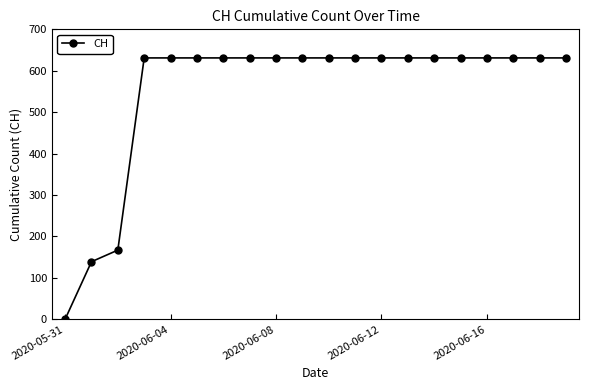

Reading left to right, what are all the values shown in this chart?

0	139	167	631	631	631	631	631	631	631	631	631	631	631	631	631	631	631	631	631